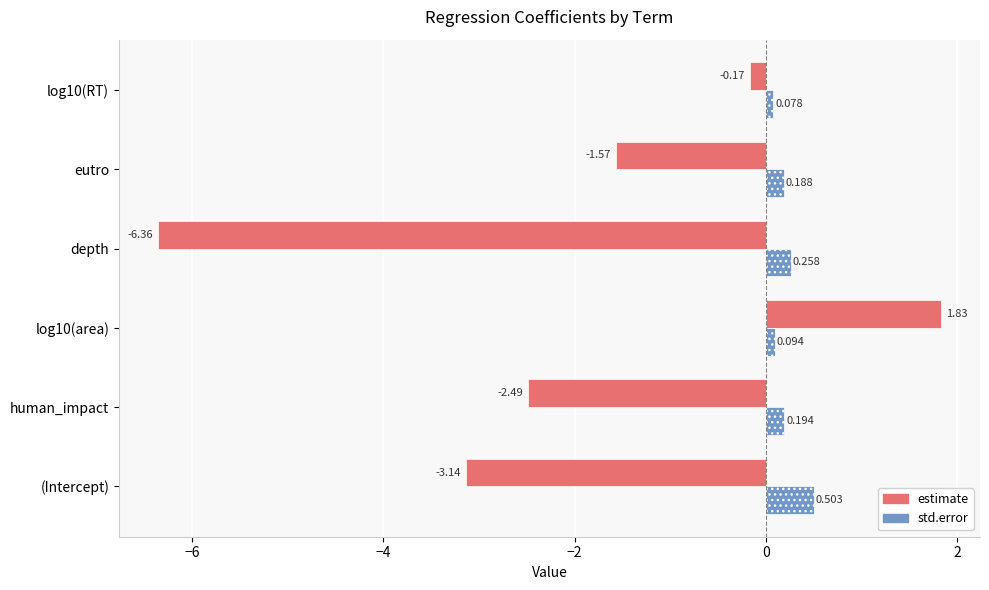

Between (Intercept) and human_impact, which series saw the biggest shift?

estimate